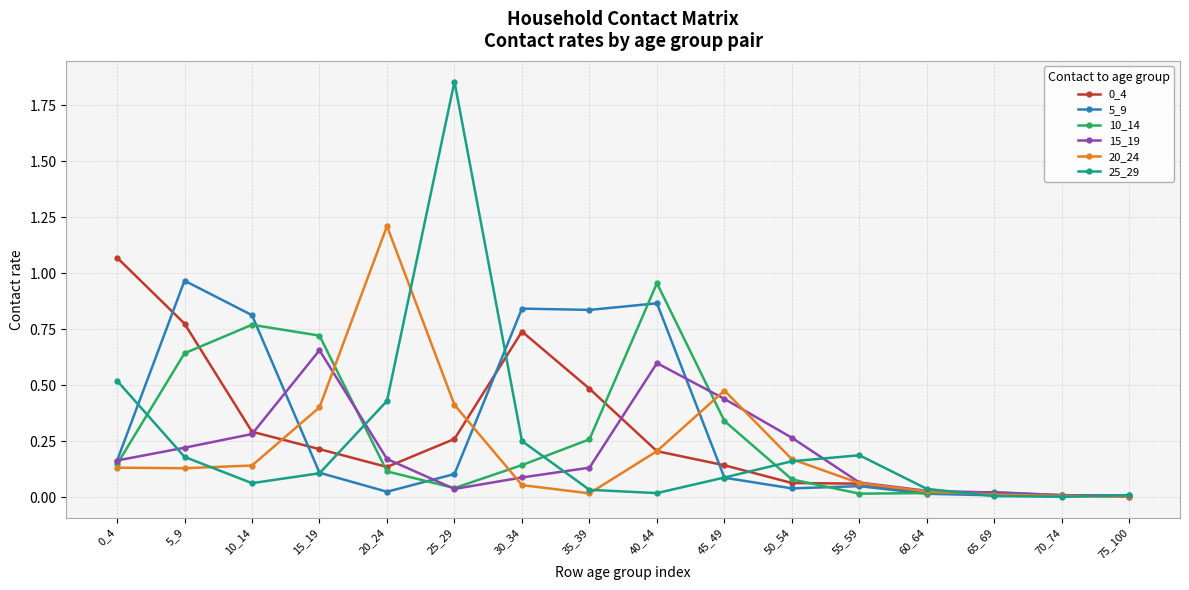

At how many categories does at least one series exceed 1?

3